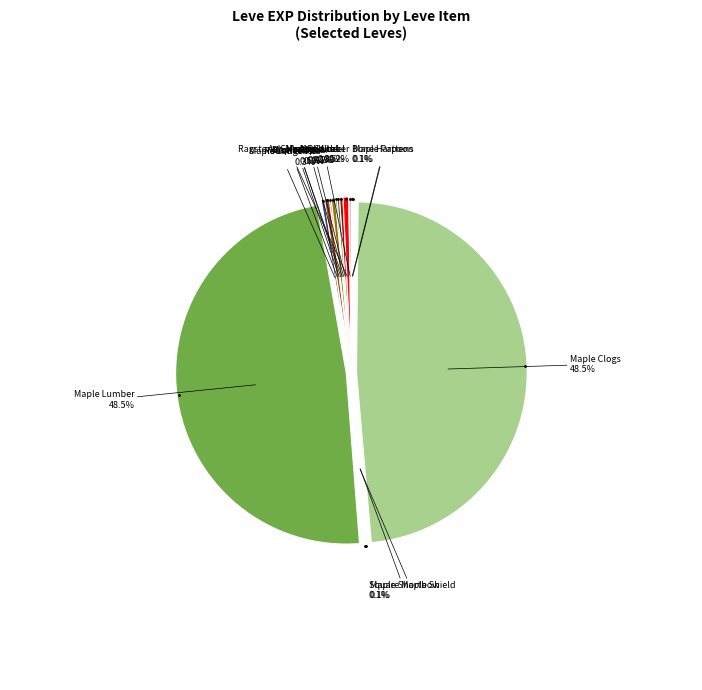

What is the ratio of the value at Maple Cane to the value at Maple Pattens?

3.0